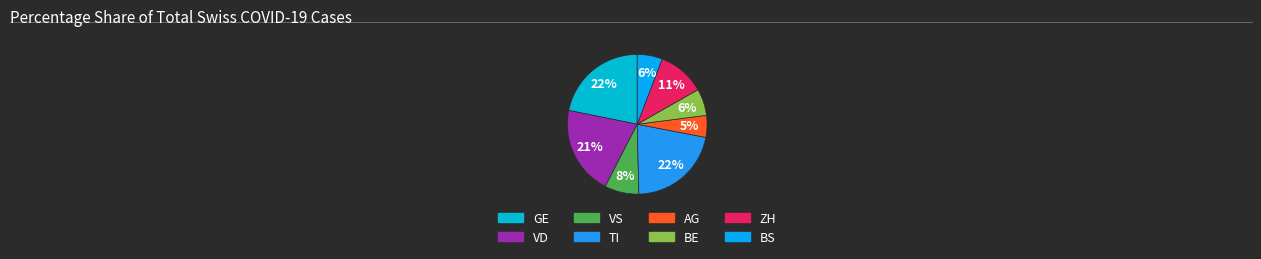

Count the number of slices in the pie.

8